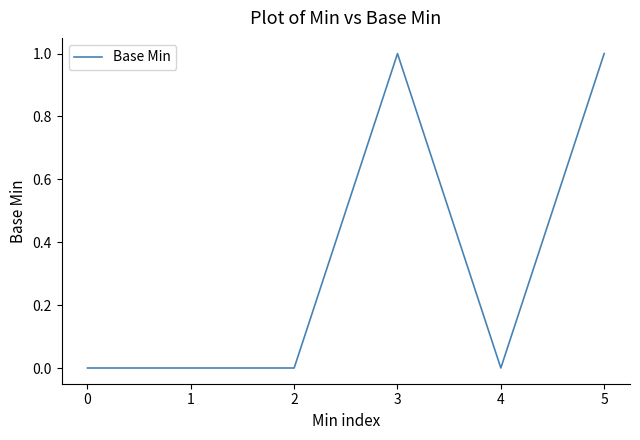

What is the ratio of the value at 5 to the value at 3?

1.0